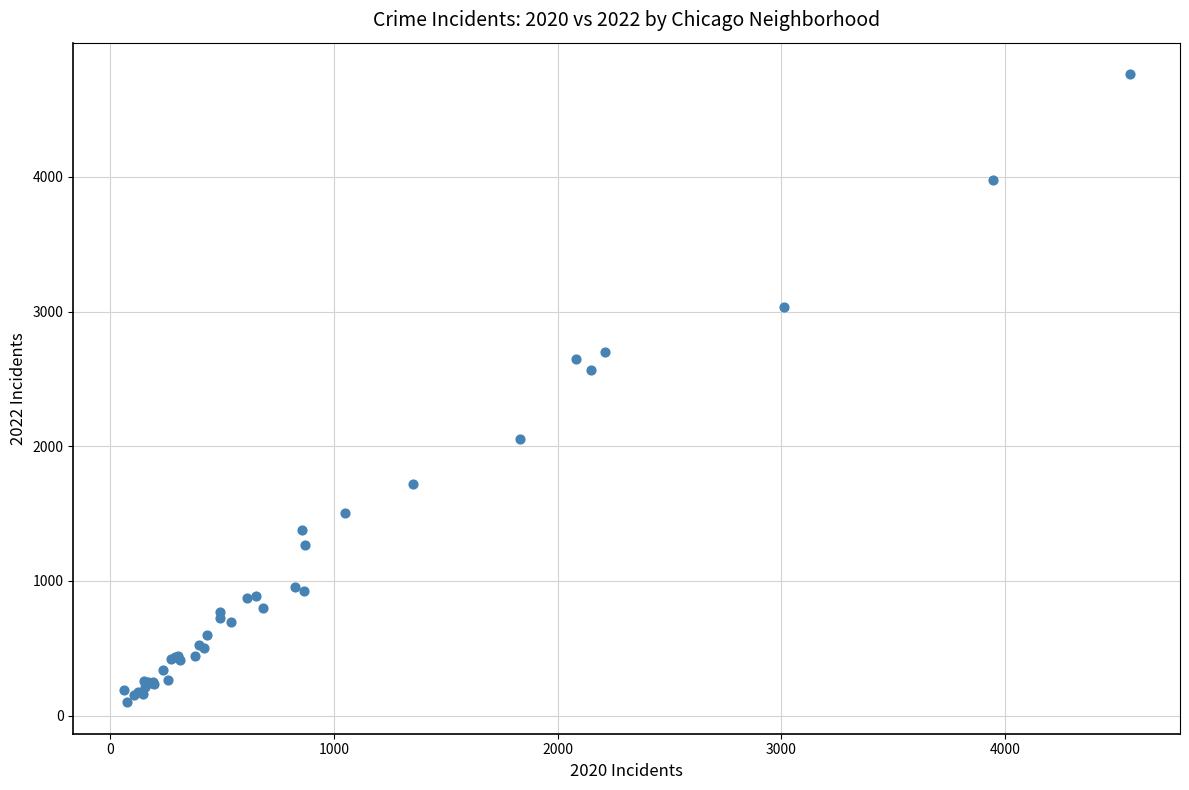

What Y value in the scatter plot is closest to 2431?

2566